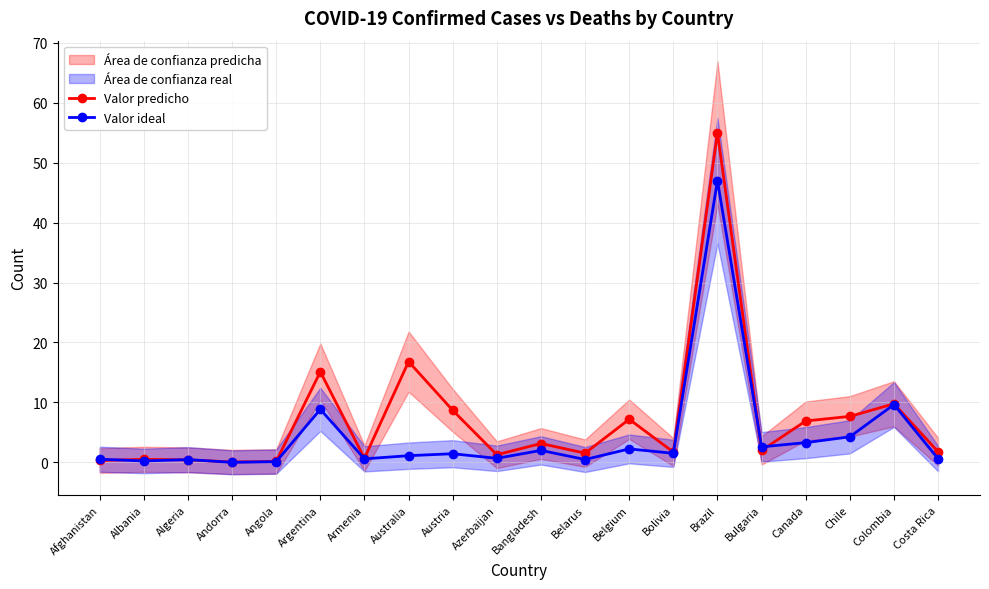

List the series in order of their overall mean, highest first.

Valor predicho, Valor ideal